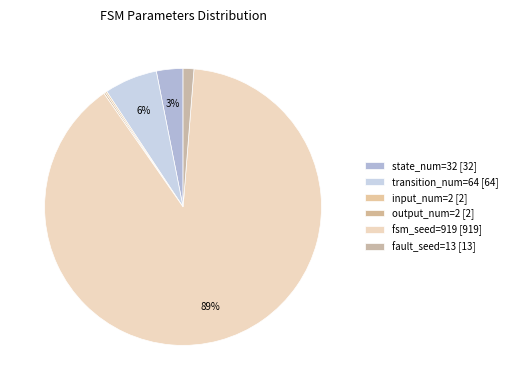

Is it true that transition_num=64 is 6% of the pie?

True